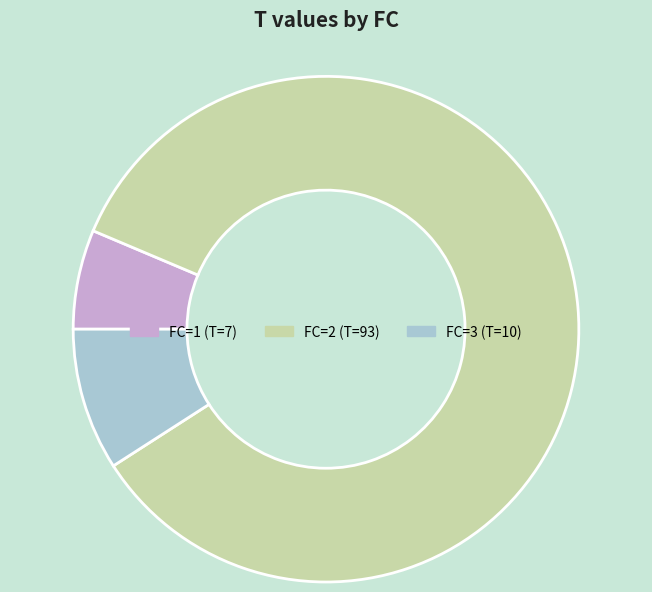

Does any single category account for the majority?

Yes